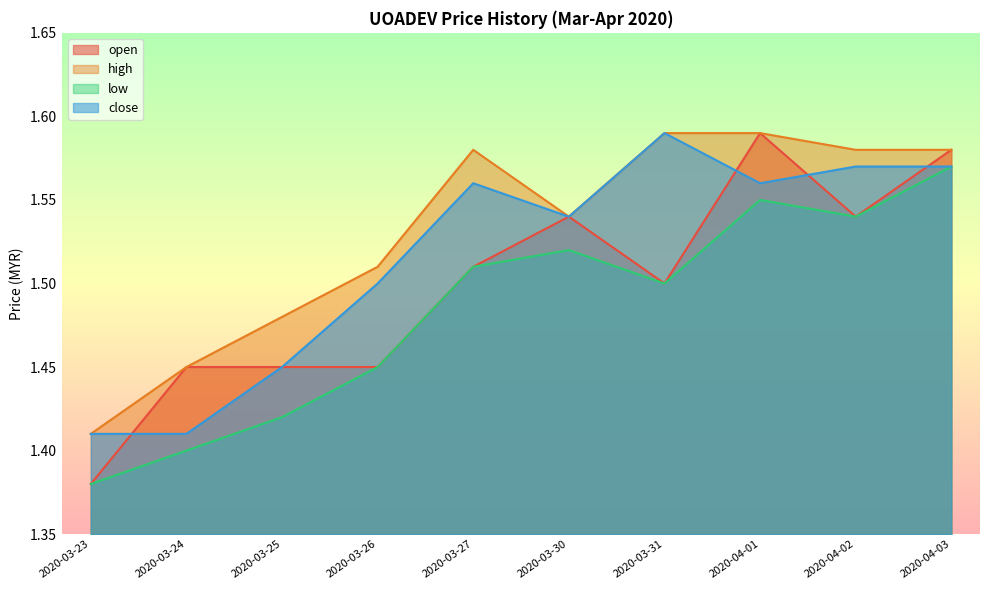

What is the average value of the close series?

1.5